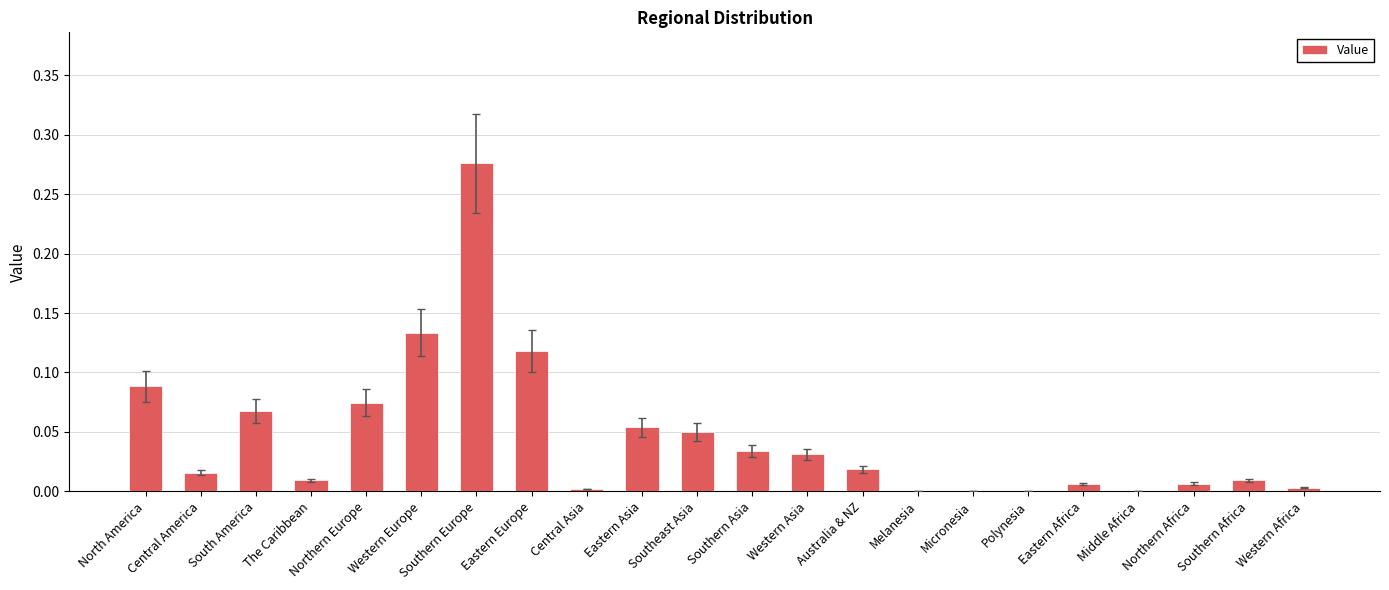

Which label corresponds to the largest value in the chart?

Southern Europe